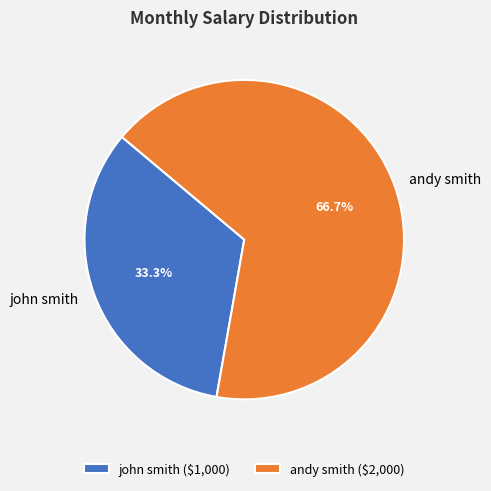

What is the smallest slice in the pie chart?

john smith